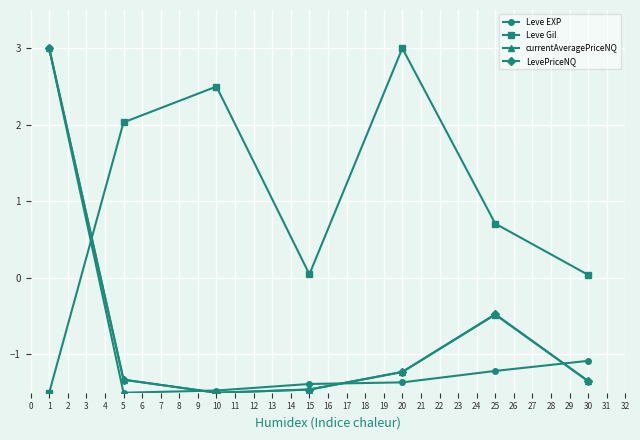

How many data points does each series have?

7